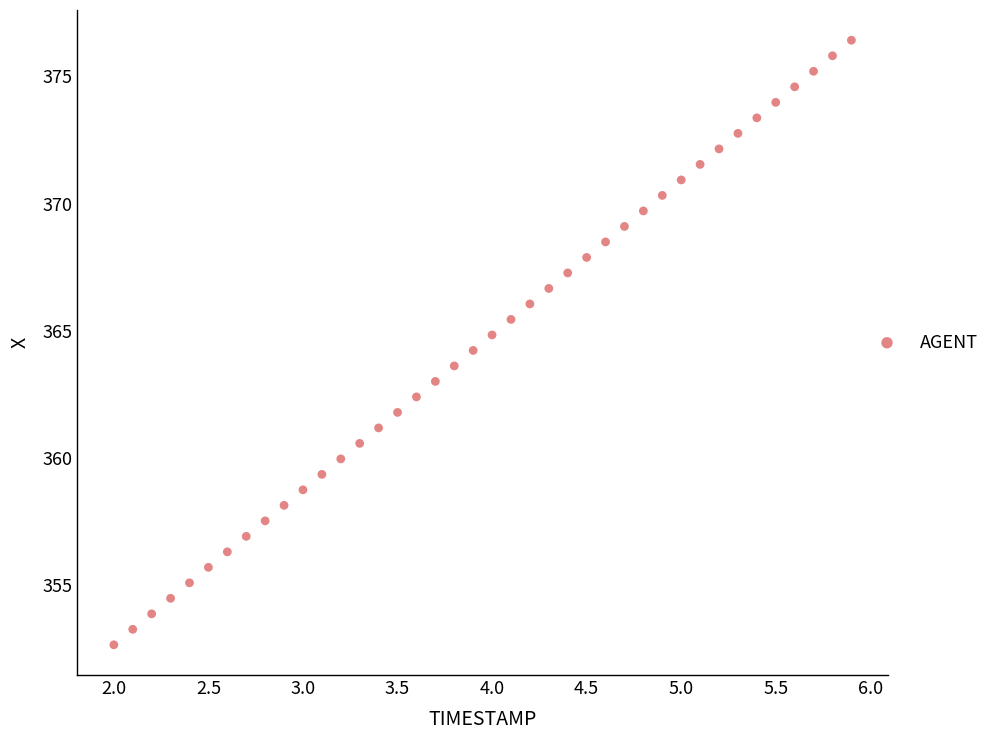

What is the range of Y values (max minus min)?

23.8